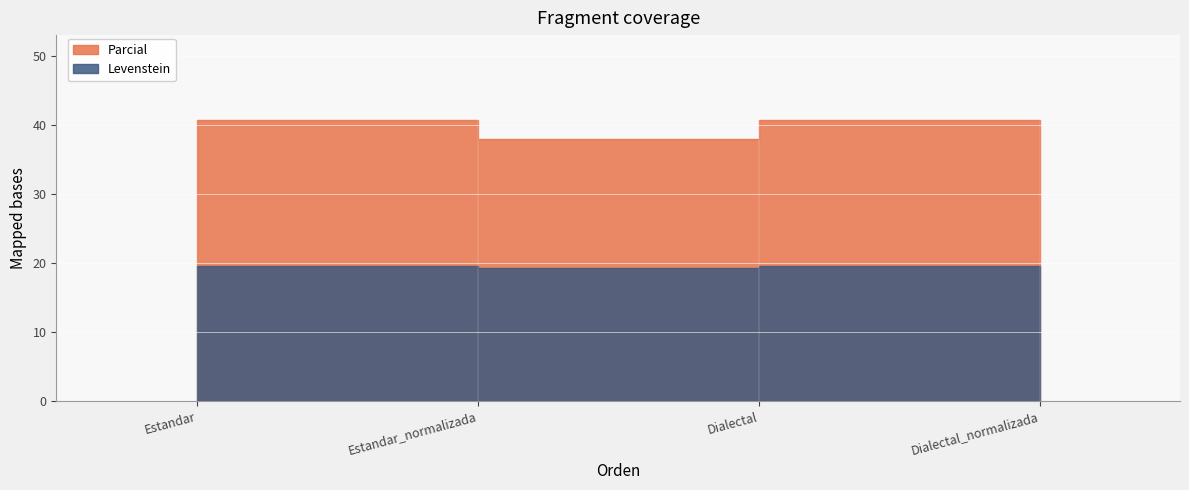

What is the approximate value of Parcial at Dialectal_normalizada?

40.7